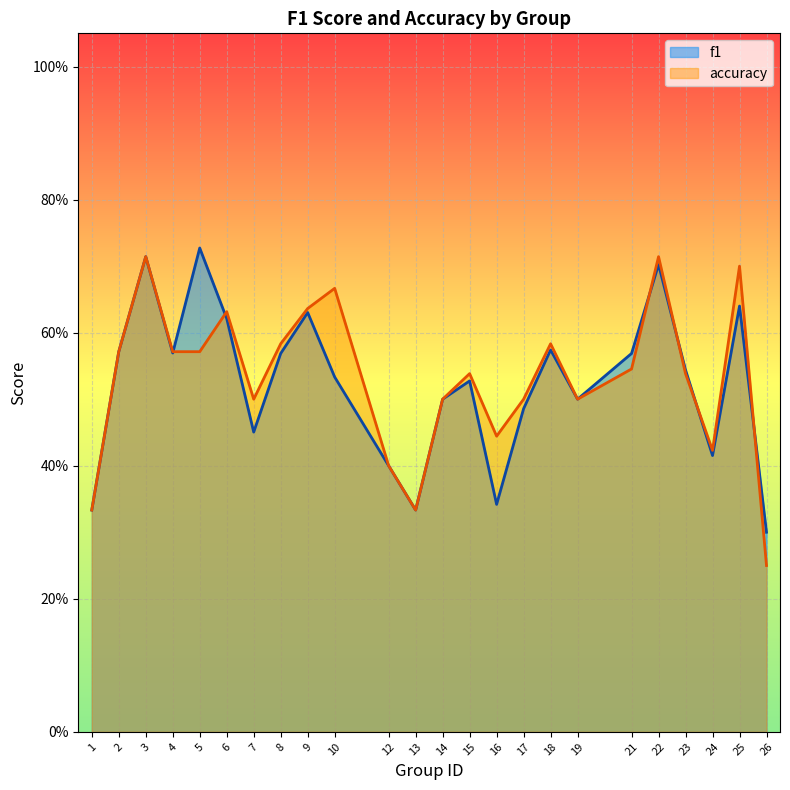

Reading left to right, list all the values displayed in this chart.

f1: 1=0.3	2=0.6	3=0.7	4=0.6	5=0.7	6=0.6	7=0.5	8=0.6	9=0.6	10=0.5	12=0.4	13=0.3	14=0.5	15=0.5	16=0.3	17=0.5	18=0.6	19=0.5	21=0.6	22=0.7	23=0.5	24=0.4	25=0.6	26=0.3
accuracy: 1=0.3	2=0.6	3=0.7	4=0.6	5=0.6	6=0.6	7=0.5	8=0.6	9=0.6	10=0.7	12=0.4	13=0.3	14=0.5	15=0.5	16=0.4	17=0.5	18=0.6	19=0.5	21=0.5	22=0.7	23=0.5	24=0.4	25=0.7	26=0.2